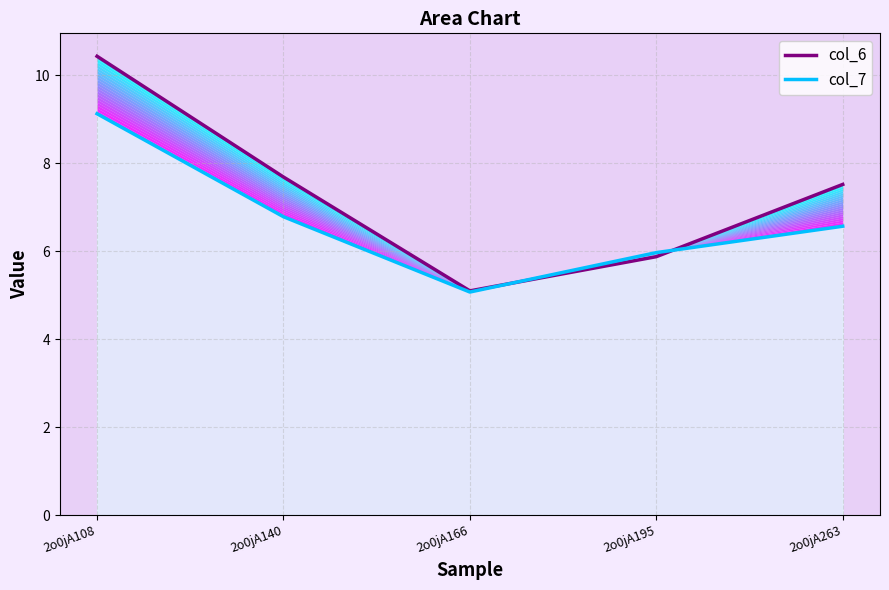

Reading right to left, what are all the values shown in this chart?

col_6: 2o0jA263=7.5	2o0jA195=5.9	2o0jA166=5.1	2o0jA140=7.7	2o0jA108=10.4
col_7: 2o0jA263=6.6	2o0jA195=6.0	2o0jA166=5.1	2o0jA140=6.8	2o0jA108=9.1